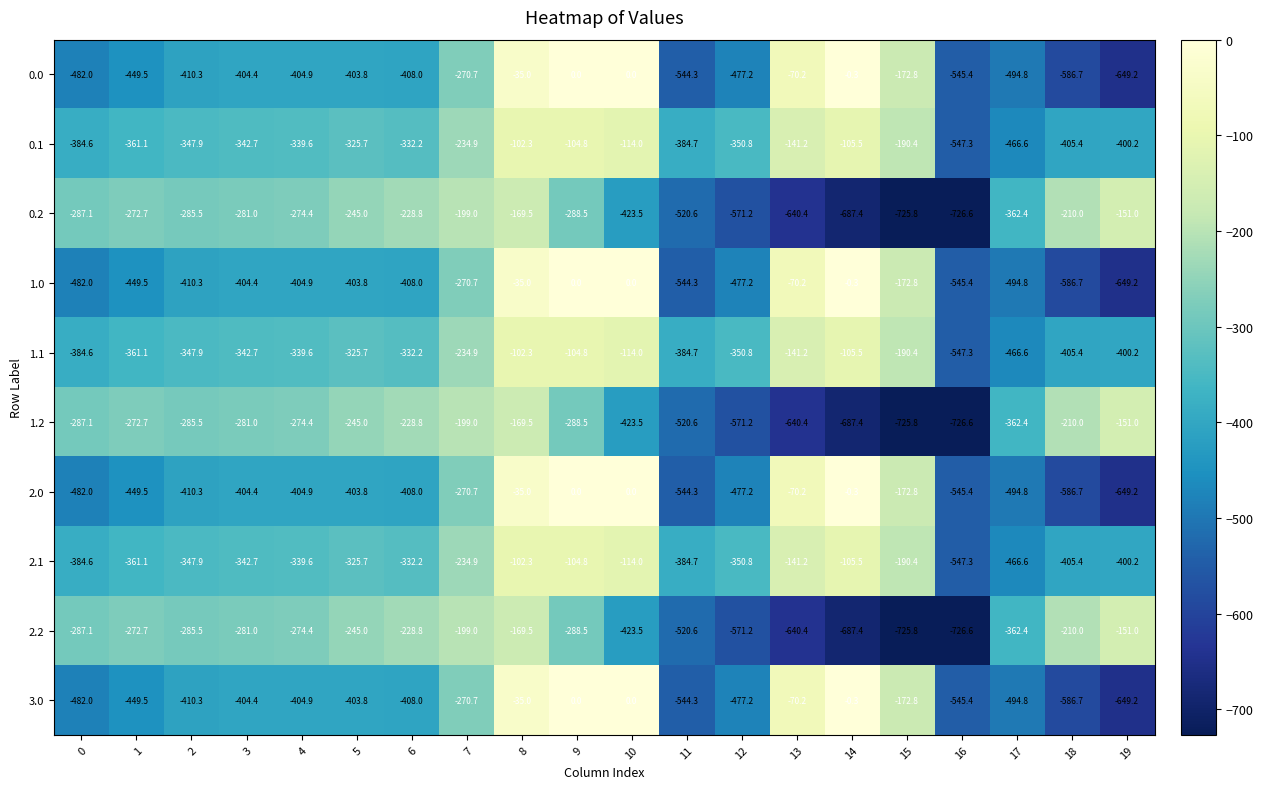

Is it true that 0.0 equals -268.8 at 4?

False